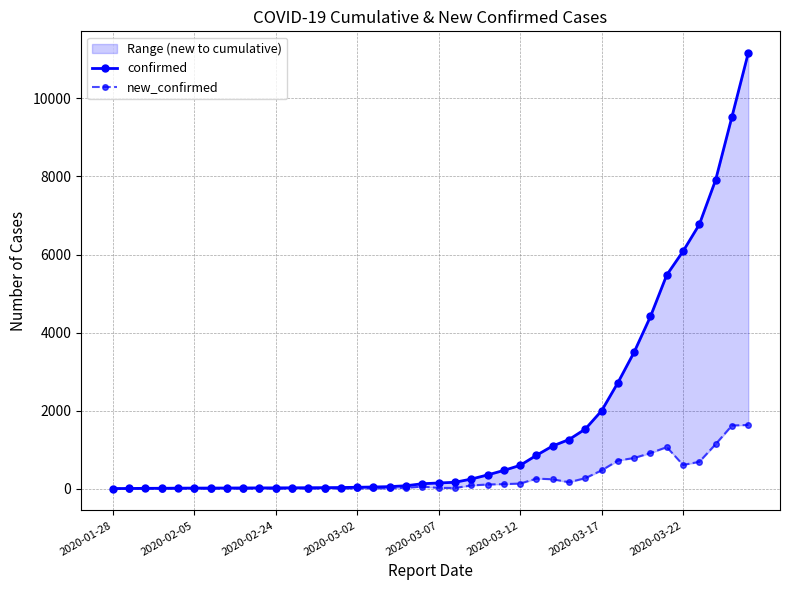

Which has a higher value, 32 or 36?

36